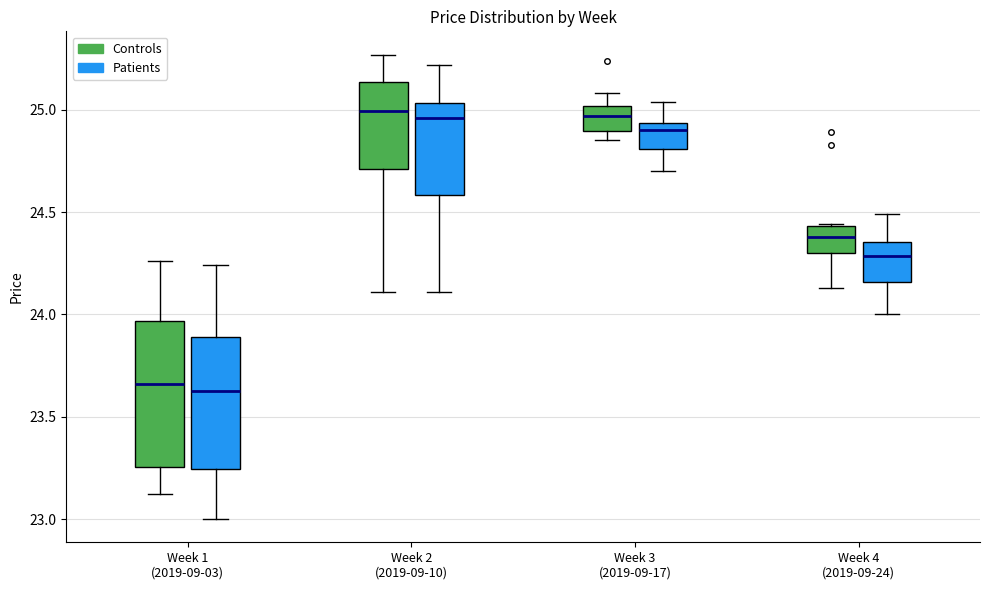

Where is the upper edge of the box for Week 2 (2019-09-10) (Controls) on the y-axis? The values are not printed on the chart, so give them approximately, as read against the axis.

25.15